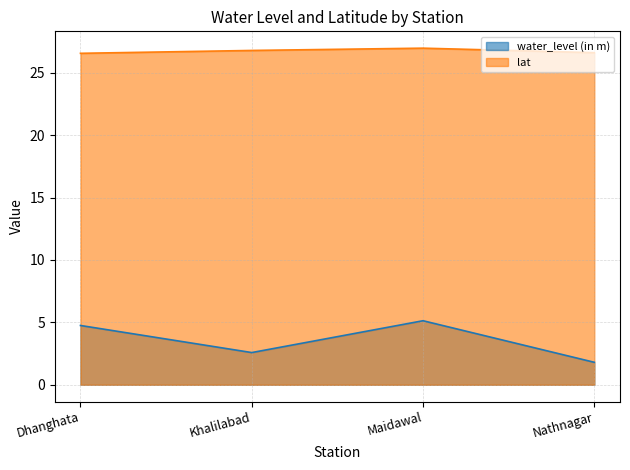

What is the value of the water_level (in m) point at the 4th from the left?

1.8